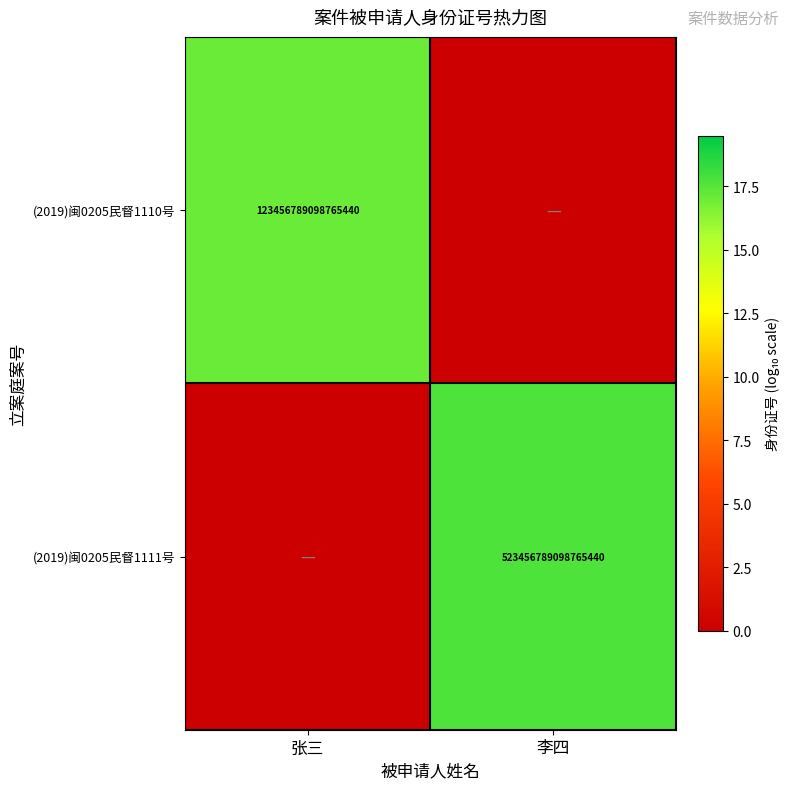

What is the difference between the highest and lowest values at 李四?

17.7